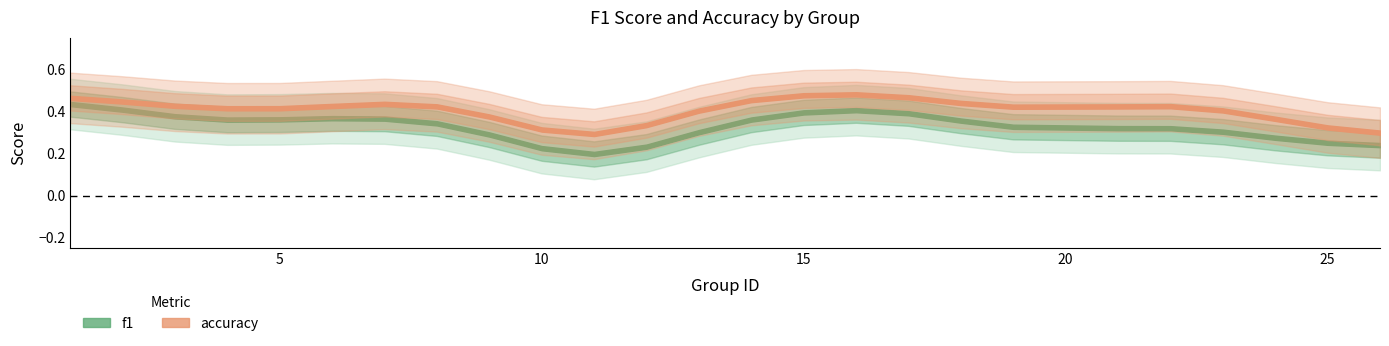

What is the value of the accuracy point at the 2nd from the left?

0.5